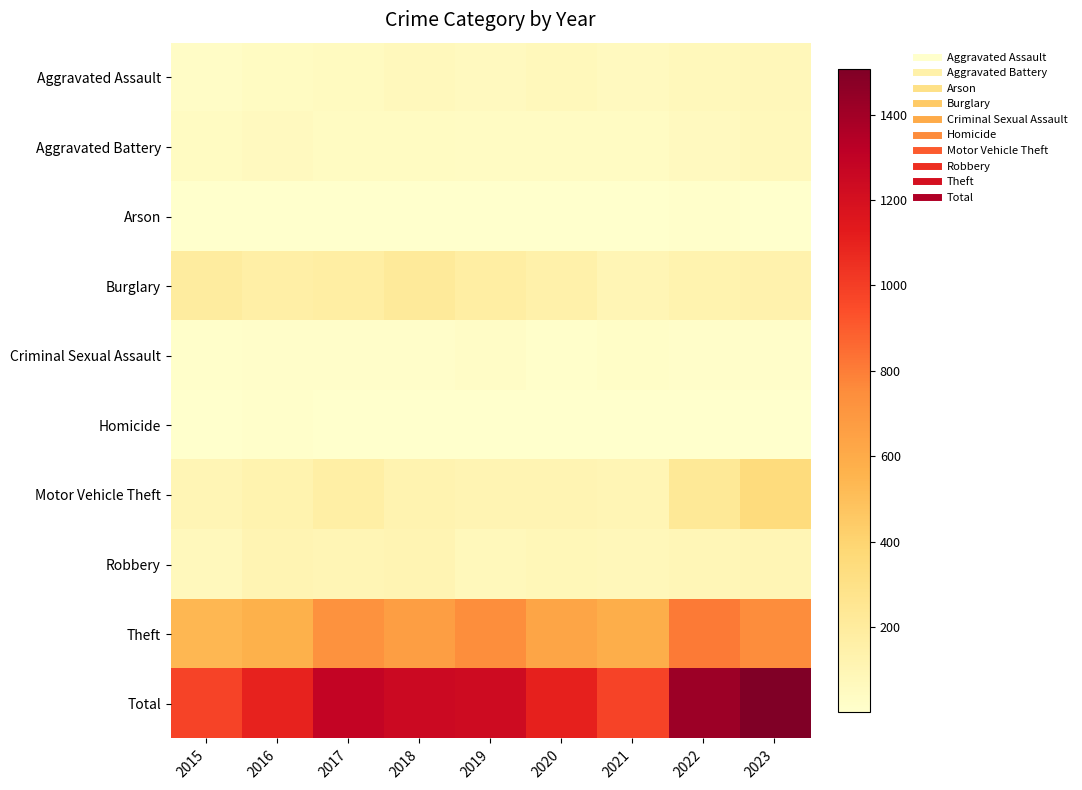

Which series has the largest total across all categories?

Total